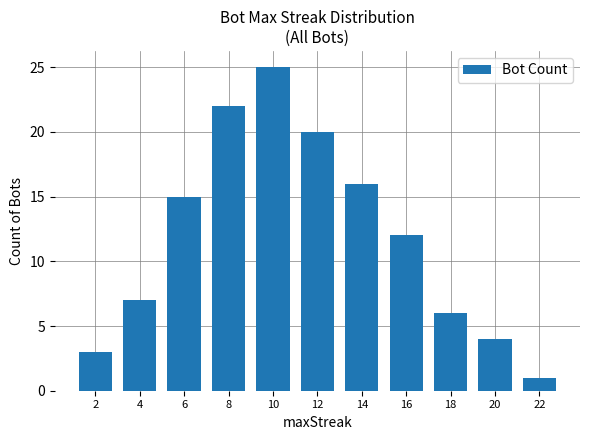

Reading left to right, list all the values displayed in this chart.

3	7	15	22	25	20	16	12	6	4	1